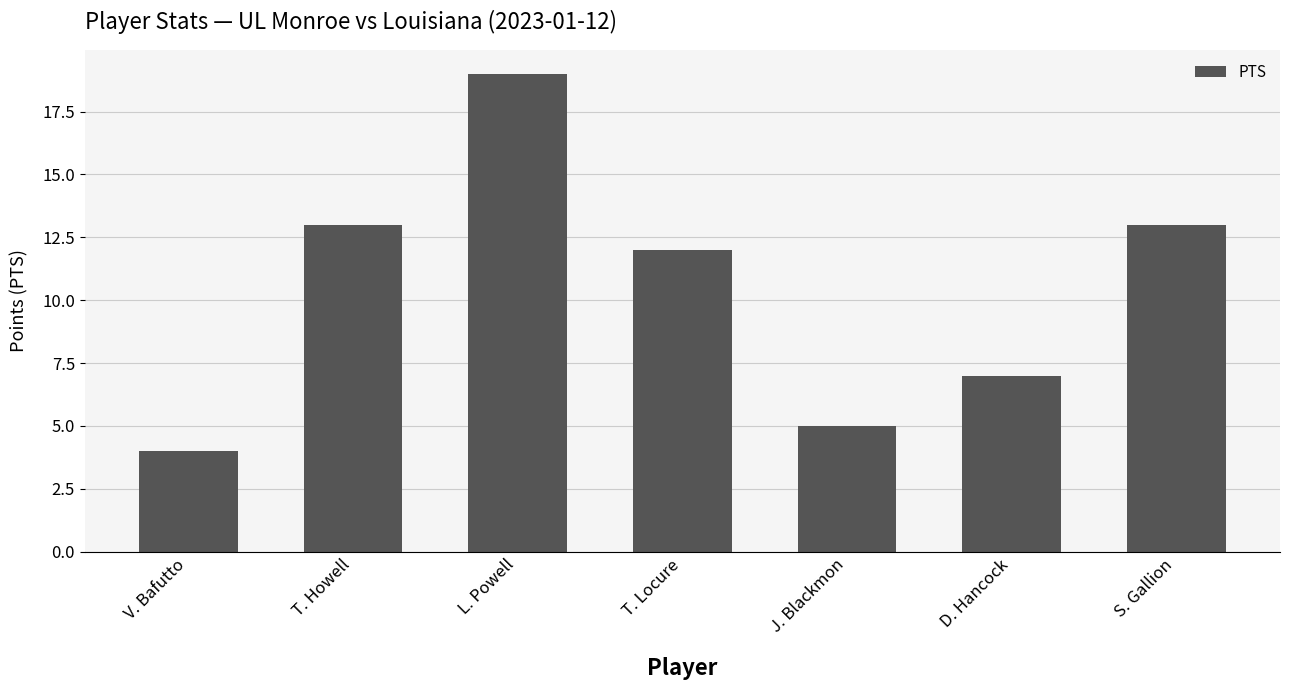

What is the sum of the values at S. Gallion and J. Blackmon?

18